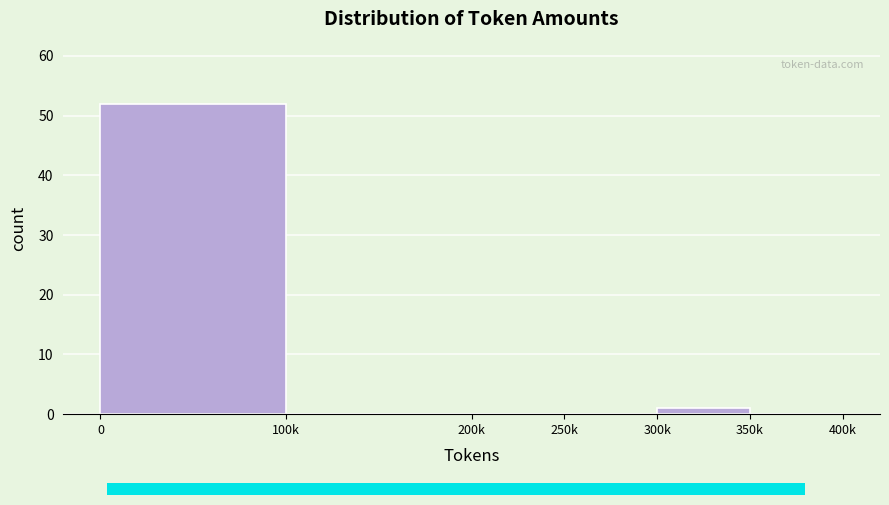

Reading right to left, extract all data points from this chart.

350k=0	300k=1	250k=0	200k=0	100k=0	0=52